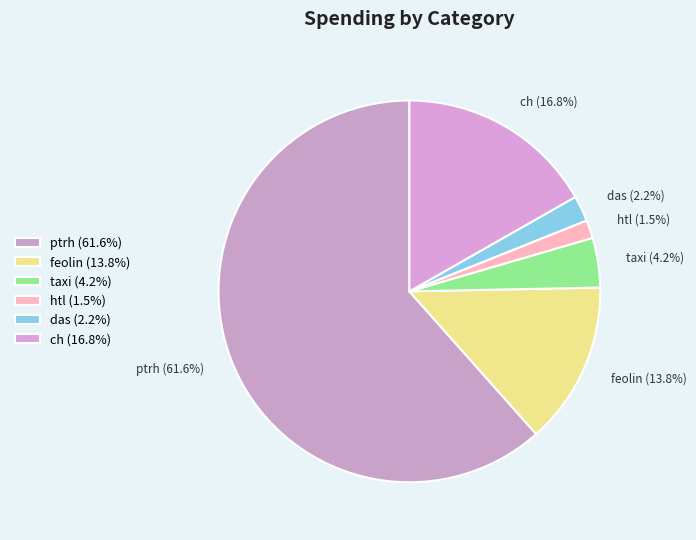

How many segments does this pie chart have?

6